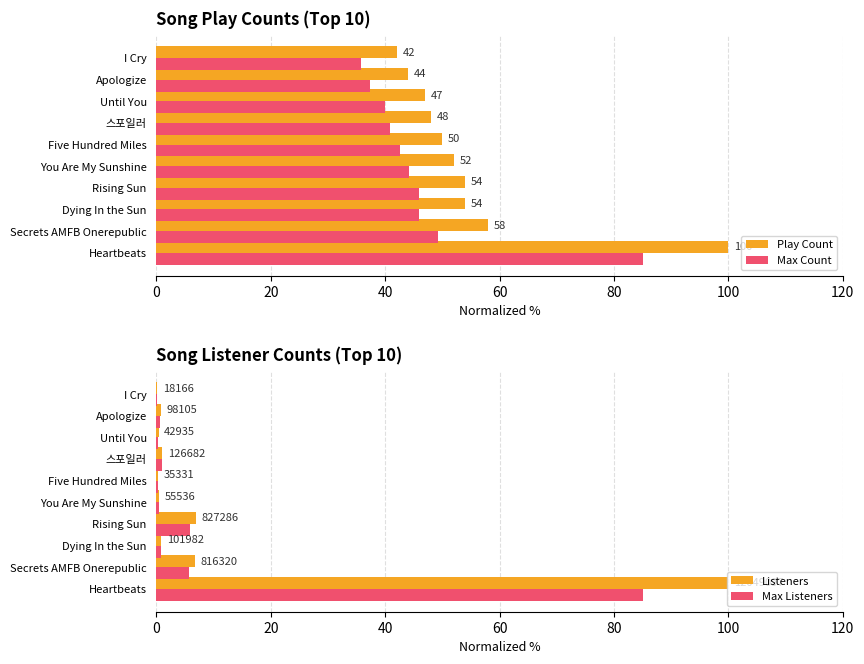

The value of Max Count at 스포일러 is 40.8. True or false?

True